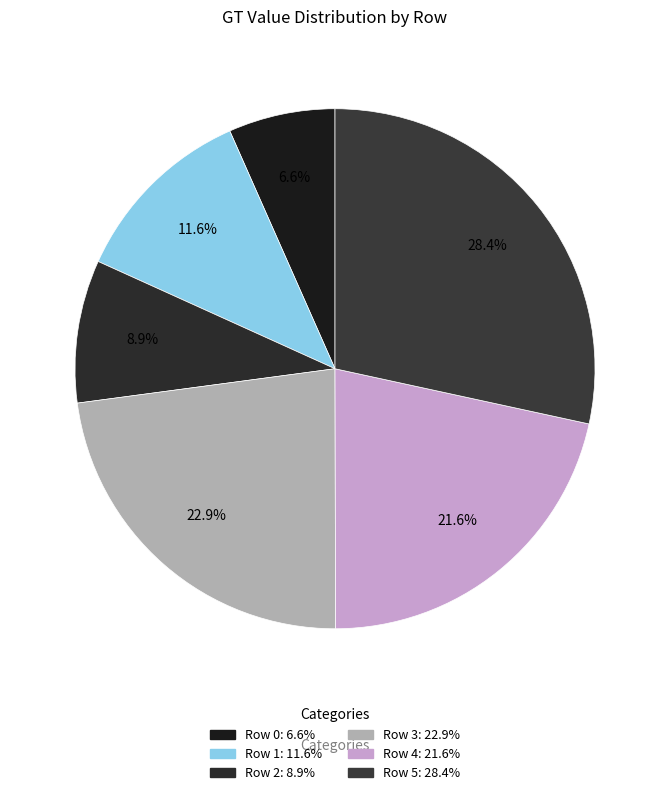

Count the number of slices in the pie.

6